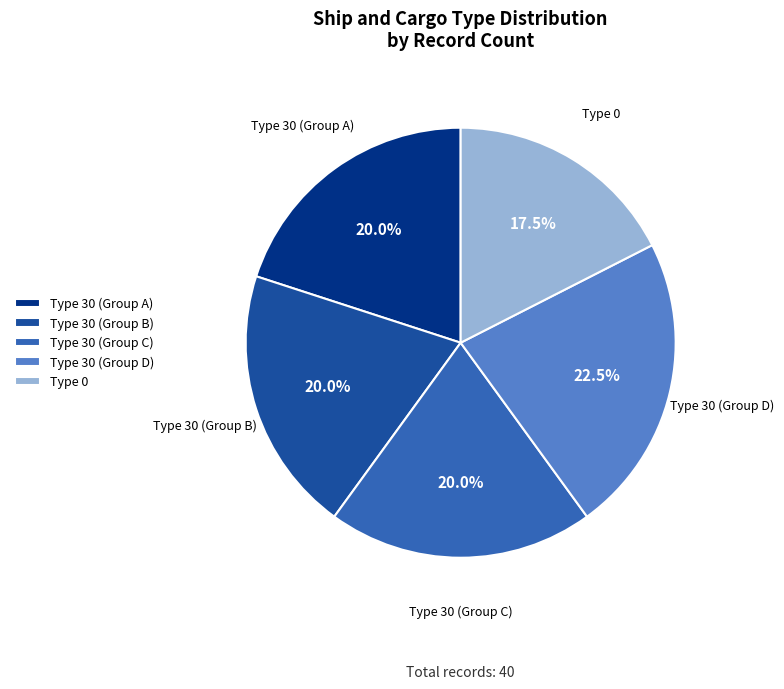

How many segments does this pie chart have?

5